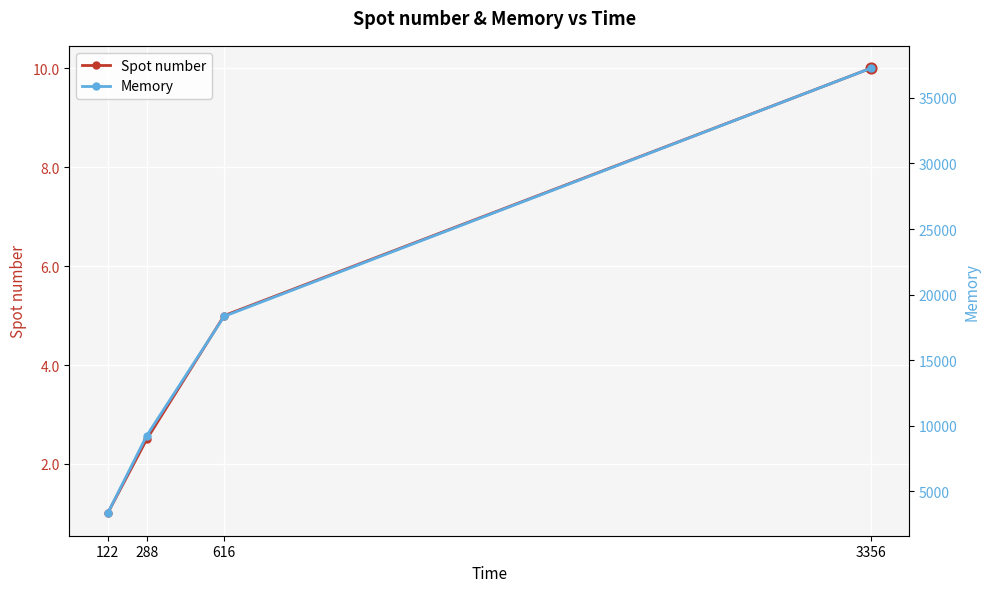

What are all the series names shown in the legend?

Spot number, Memory